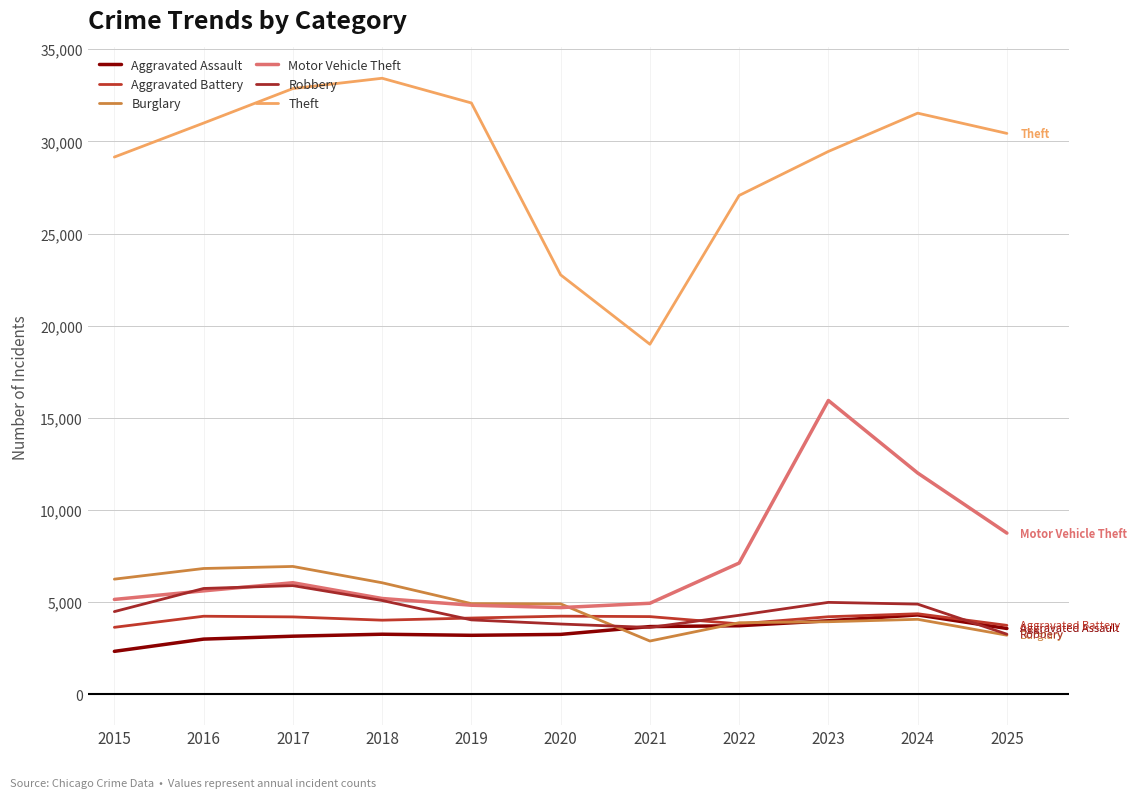

What is the value of the Theft point at the 10th from the left?

31529